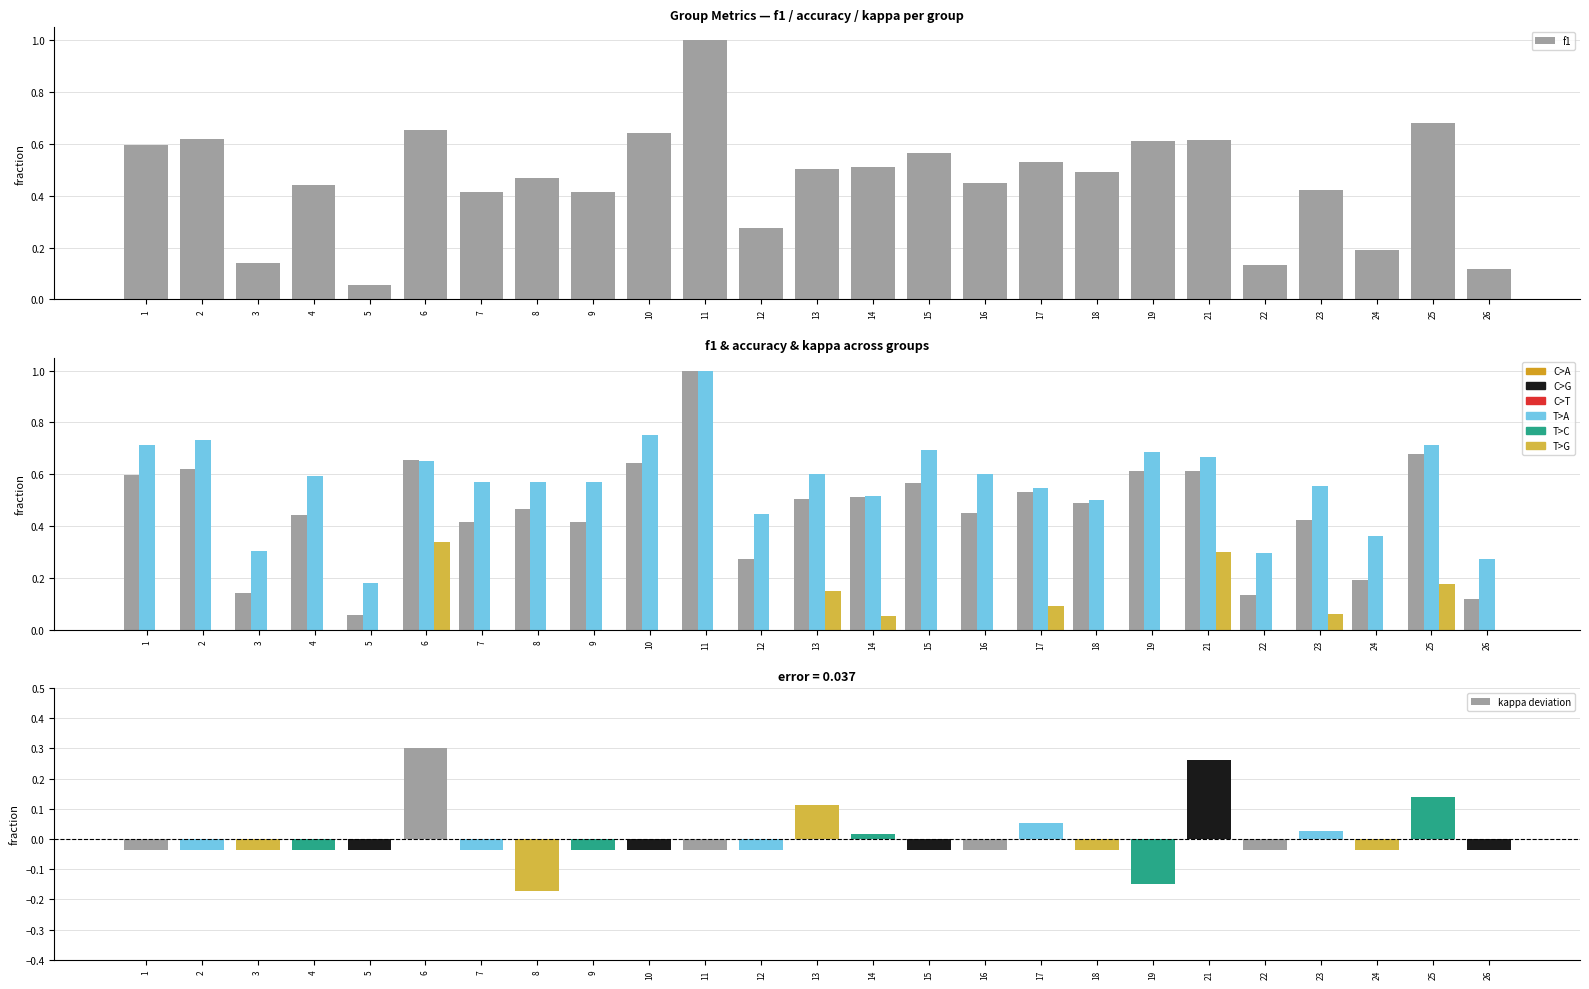

What is the maximum value shown in the chart?

1.0